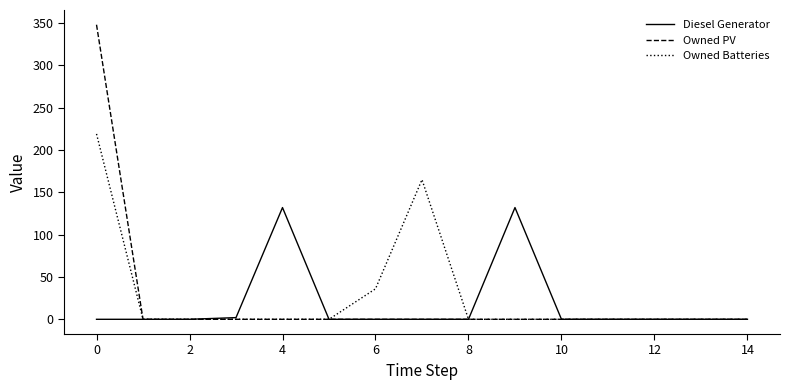

Which series has the largest range (max minus min)?

Owned PV